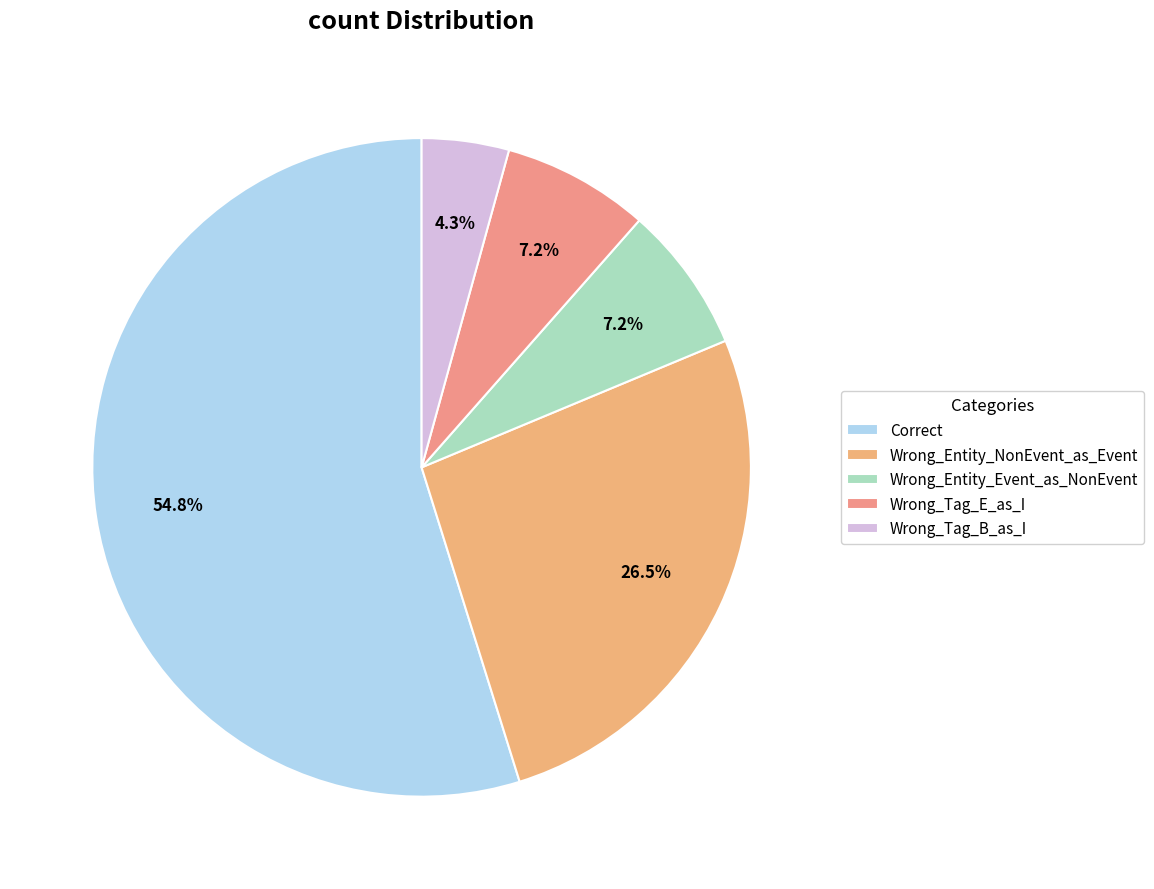

To the nearest percent, what is the combined percentage of Wrong_Tag_B_as_I and Wrong_Entity_NonEvent_as_Event?

31%